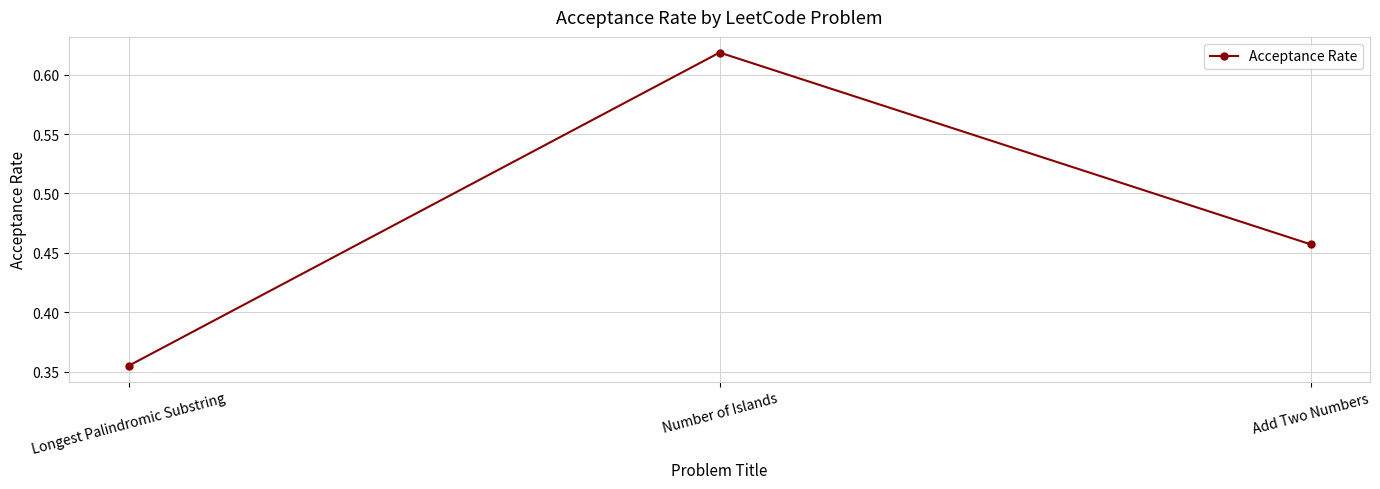

What is the difference between the values at Number of Islands and Longest Palindromic Substring?

0.3